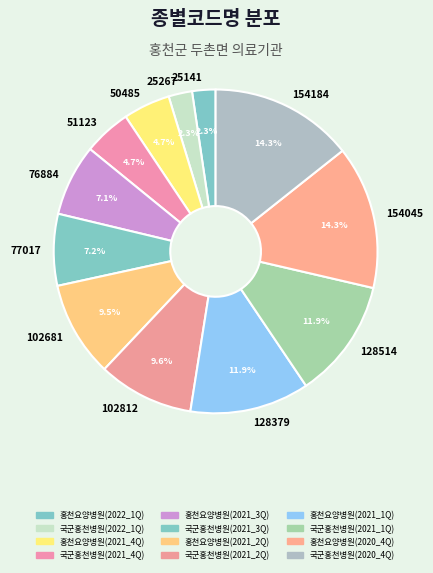

What is the ratio of the value at 102812 to the value at 154184?

0.7